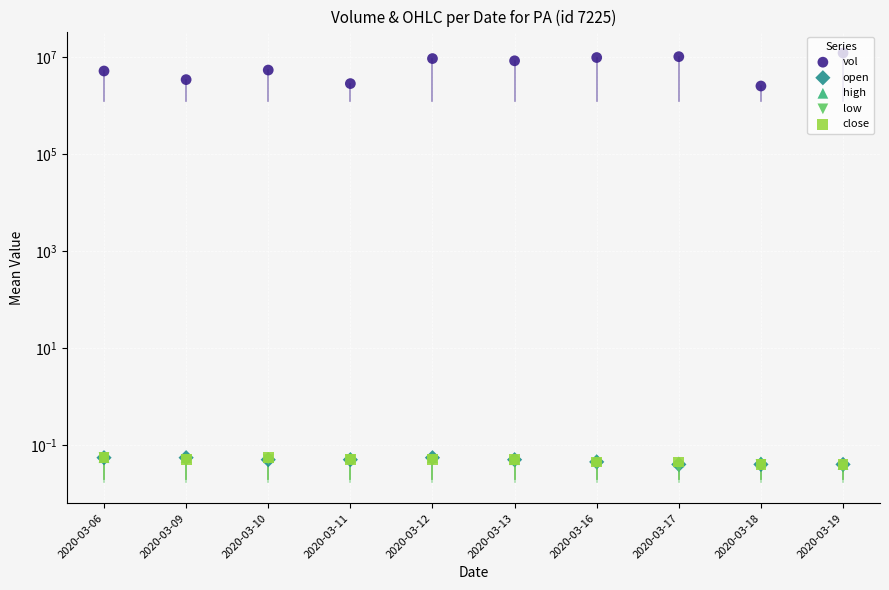

Which series has the largest total across all categories?

vol